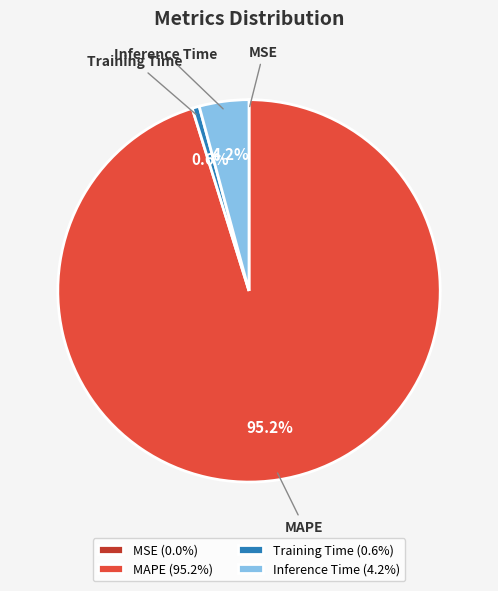

To the nearest percent, what portion does Training Time represent?

1%